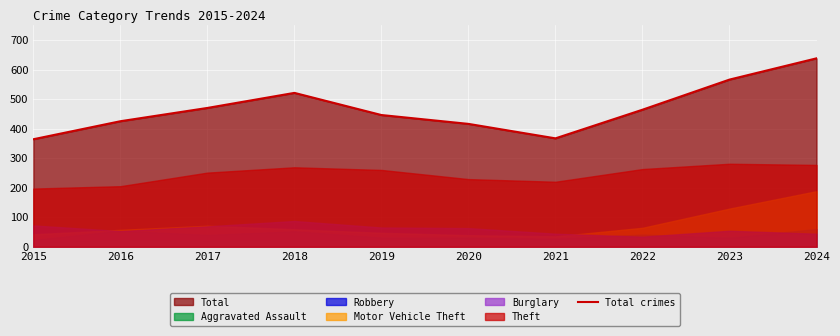

The value of Total crimes at 2015 is 474. True or false?

False